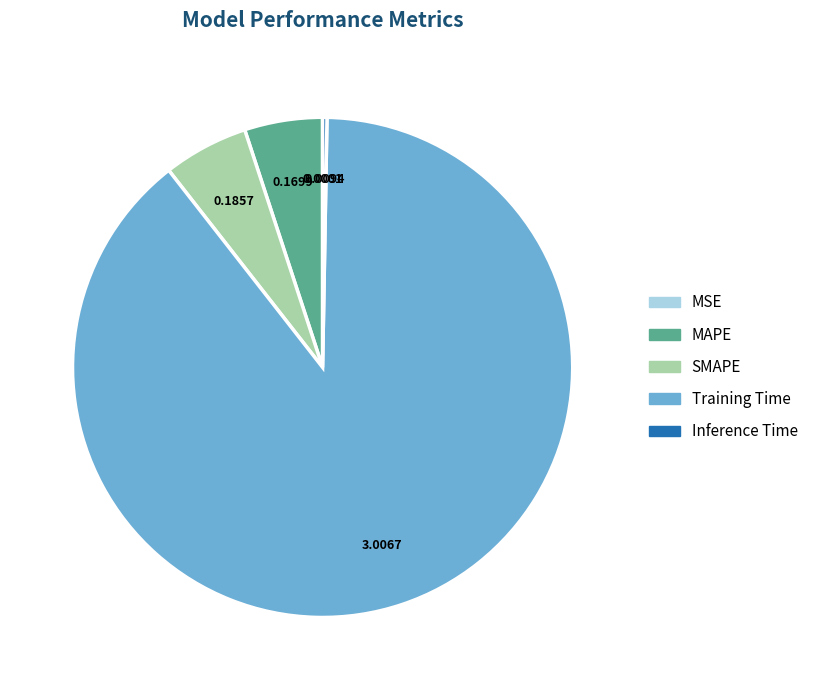

Which category has the biggest portion of the pie?

Training Time